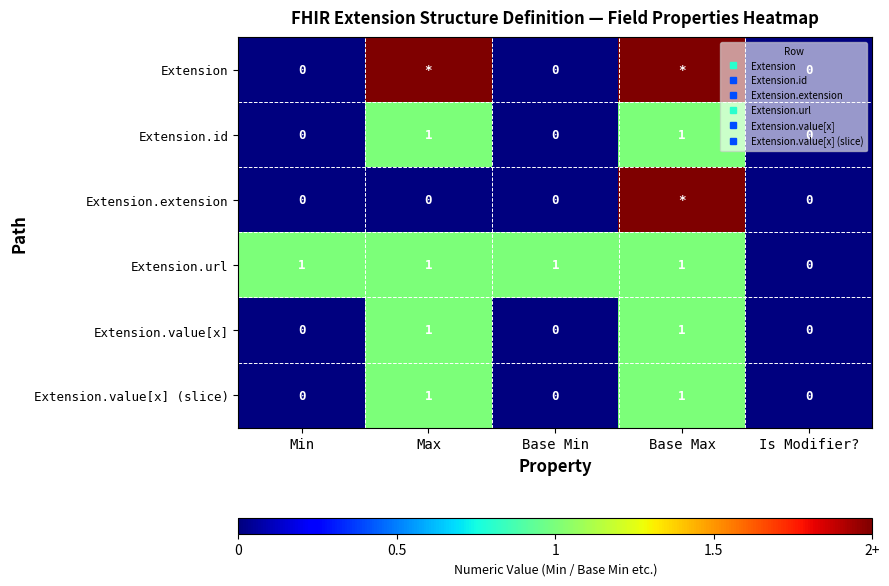

Where is Extension.url nearest to the value 0?

Is Modifier?